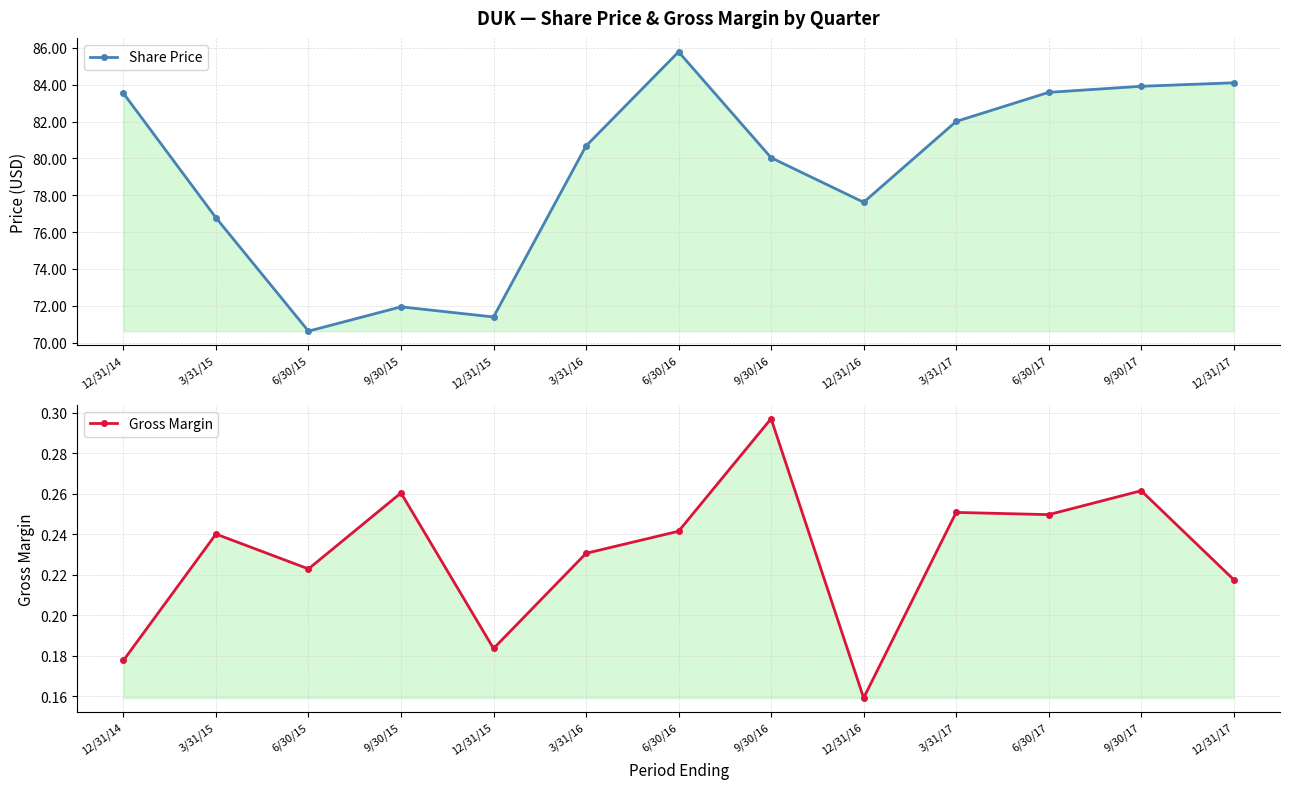

Reading left to right, list all the values displayed in this chart.

Share Price: 83.5	76.8	70.6	71.9	71.4	80.7	85.8	80.0	77.6	82.0	83.6	83.9	84.1
Gross Margin: 0.2	0.2	0.2	0.3	0.2	0.2	0.2	0.3	0.2	0.3	0.2	0.3	0.2